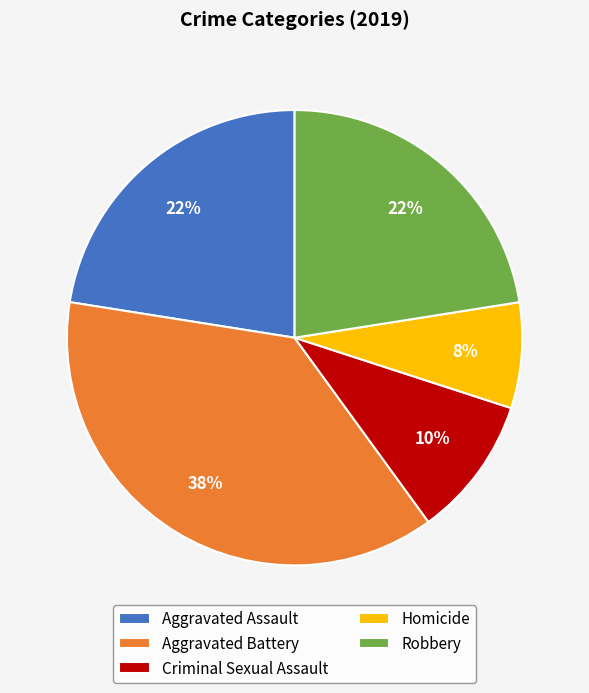

Which slice is the smallest?

Homicide